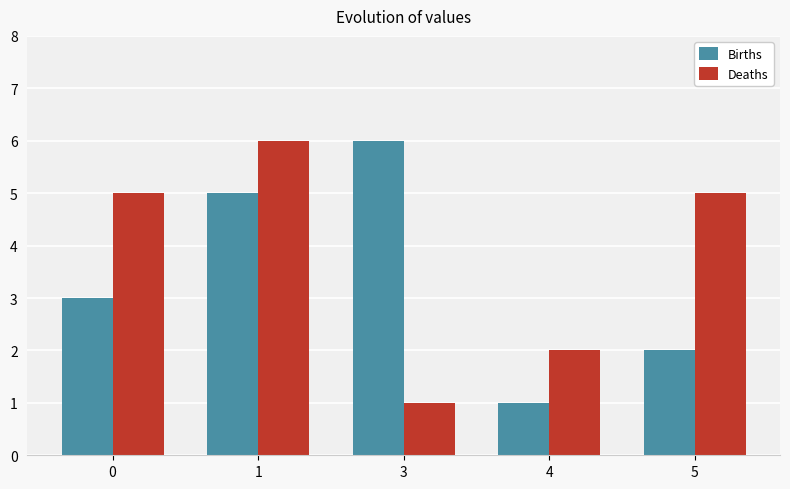

Reading left to right, what are all the values shown in this chart?

Births: 0=3	1=5	3=6	4=1	5=2
Deaths: 0=5	1=6	3=1	4=2	5=5